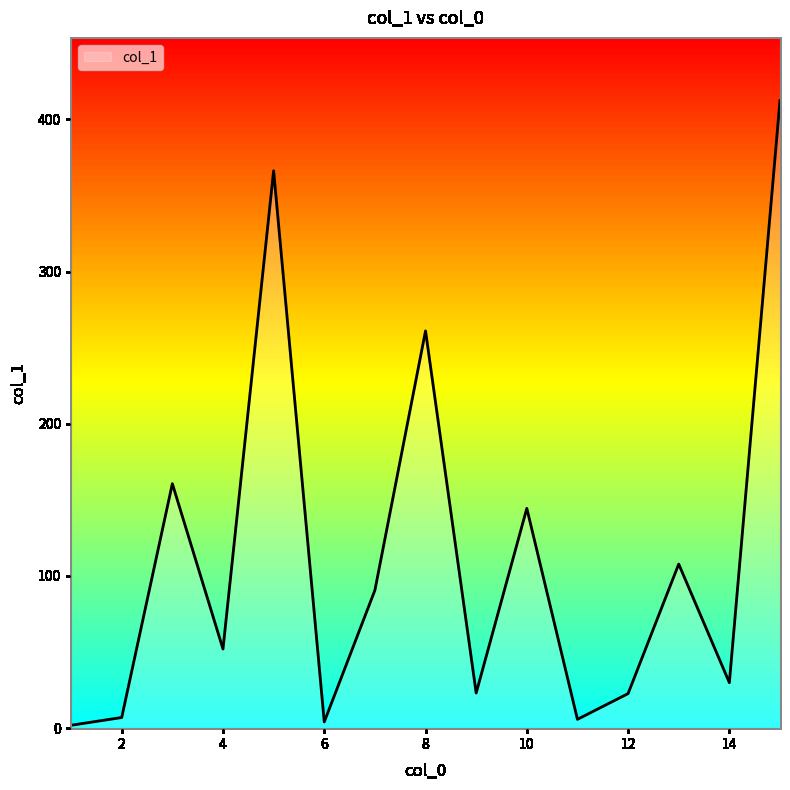

What is the sum of all values?

1689.4